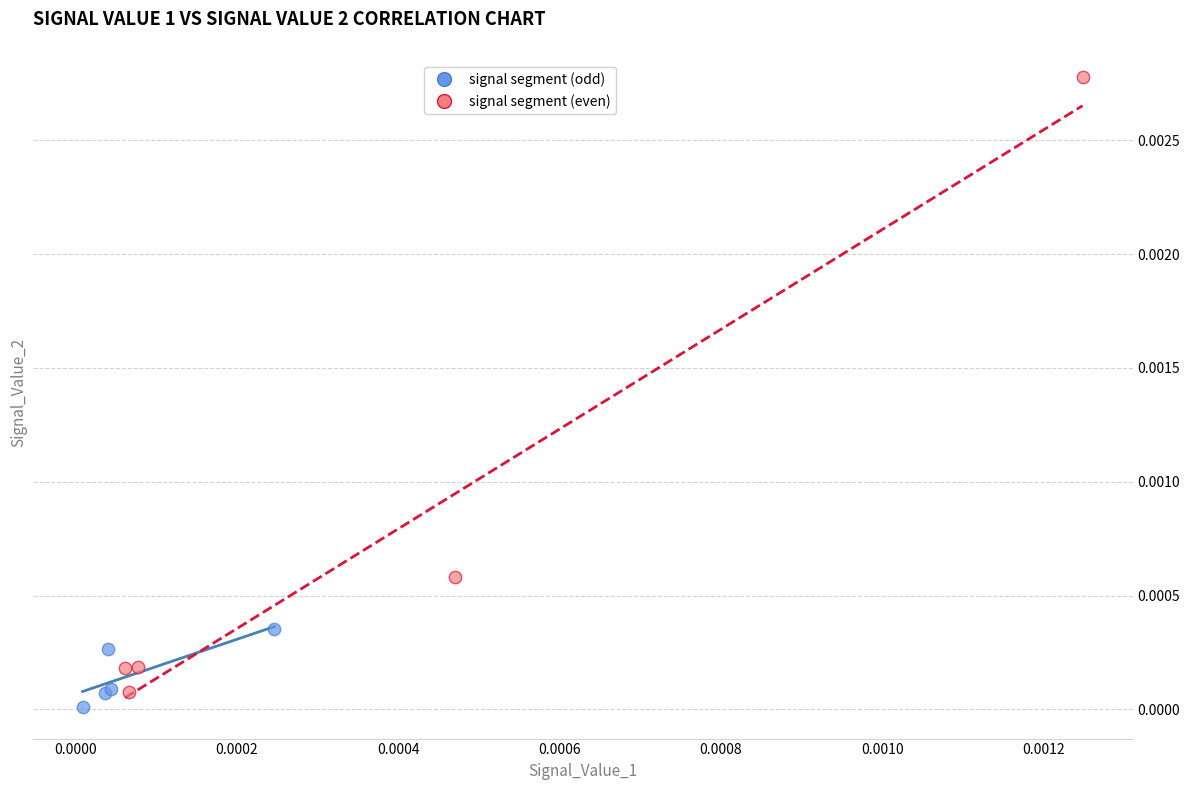

Which series has the largest Y range (max minus min)?

signal segment (even)